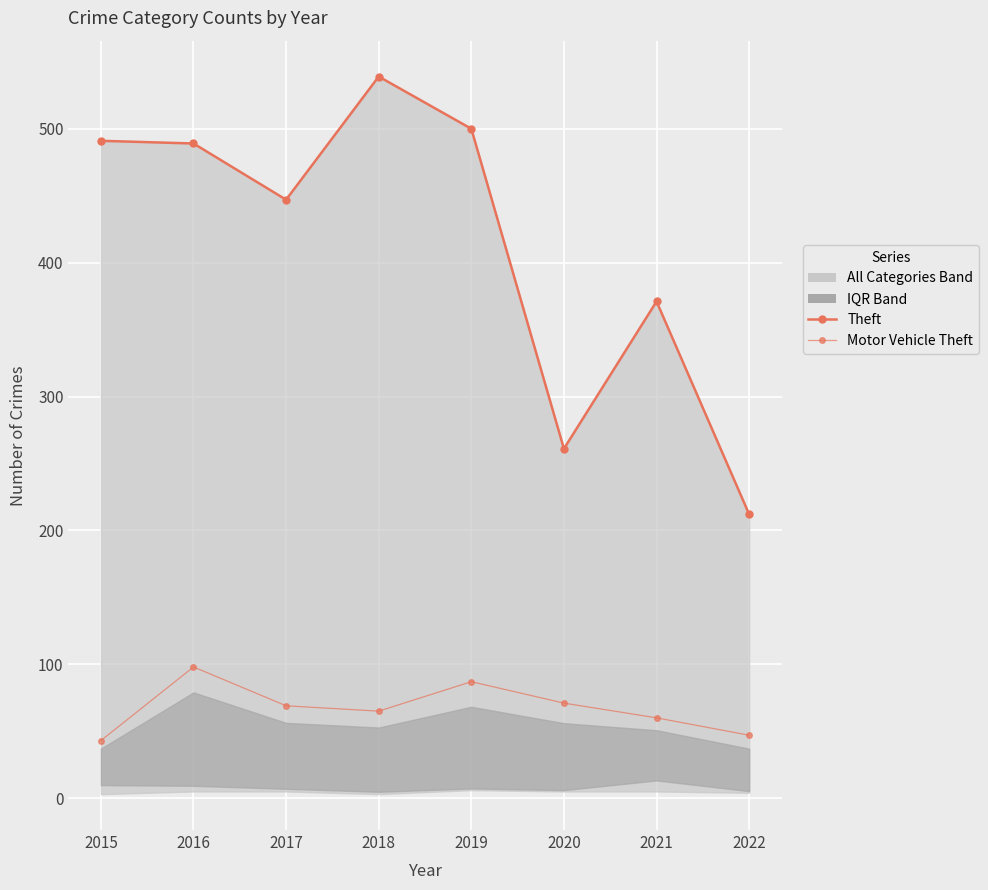

The value of Motor Vehicle Theft at 2019 is 26. True or false?

False